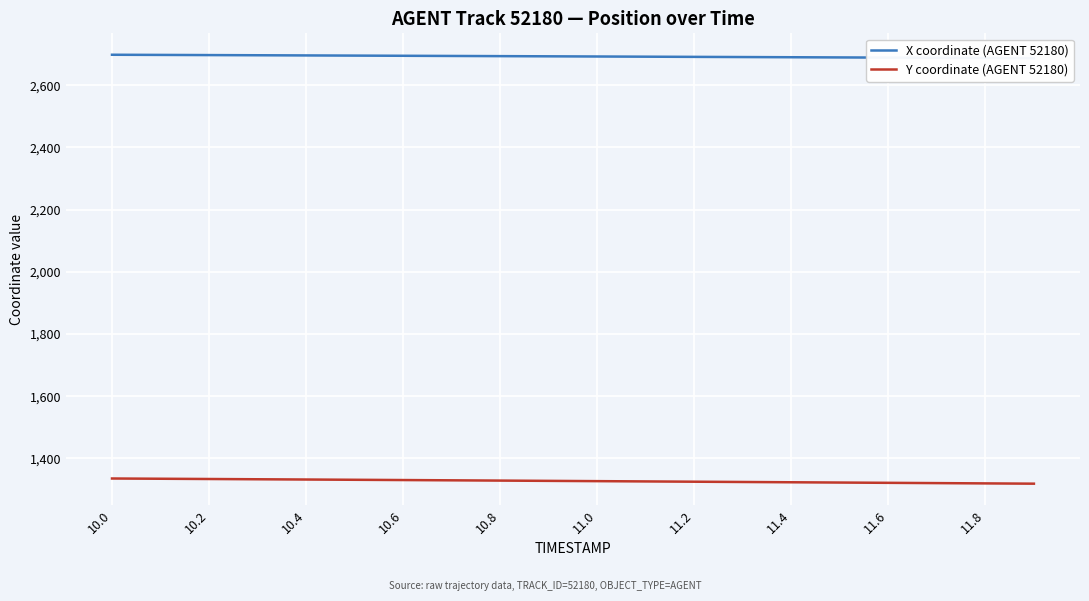

Reading right to left, what are all the values shown in this chart?

X coordinate (AGENT 52180): 2686.6	2687.2	2687.8	2688.4	2689.0	2689.6	2690.2	2690.8	2691.4	2692.0	2692.6	2693.2	2693.7	2694.3	2694.9	2695.4	2696.0	2696.5	2697.1	2697.6
Y coordinate (AGENT 52180): 1318.6	1319.5	1320.4	1321.3	1322.2	1323.1	1324.0	1324.9	1325.8	1326.7	1327.6	1328.5	1329.4	1330.2	1331.1	1331.9	1332.8	1333.6	1334.4	1335.2